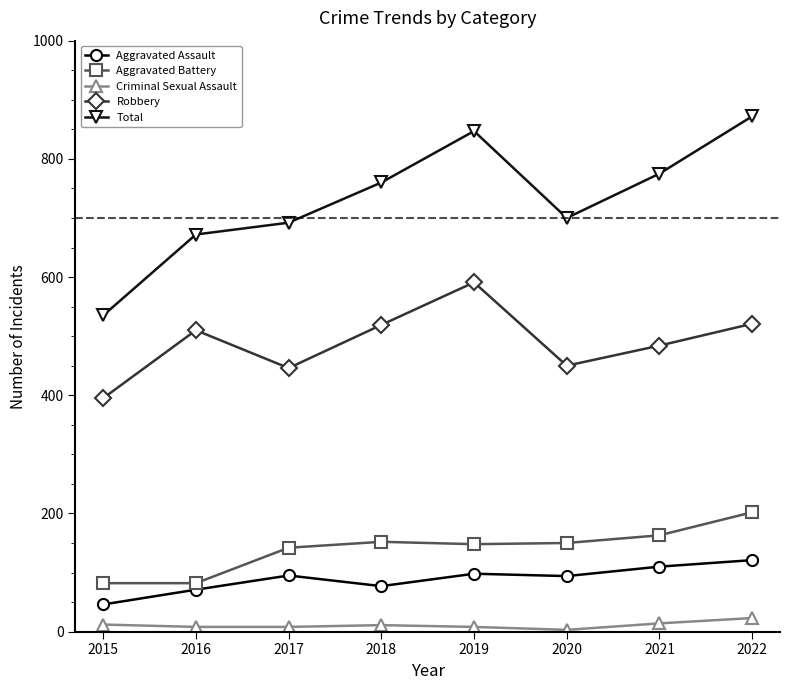

Count the number of data series in this chart.

5